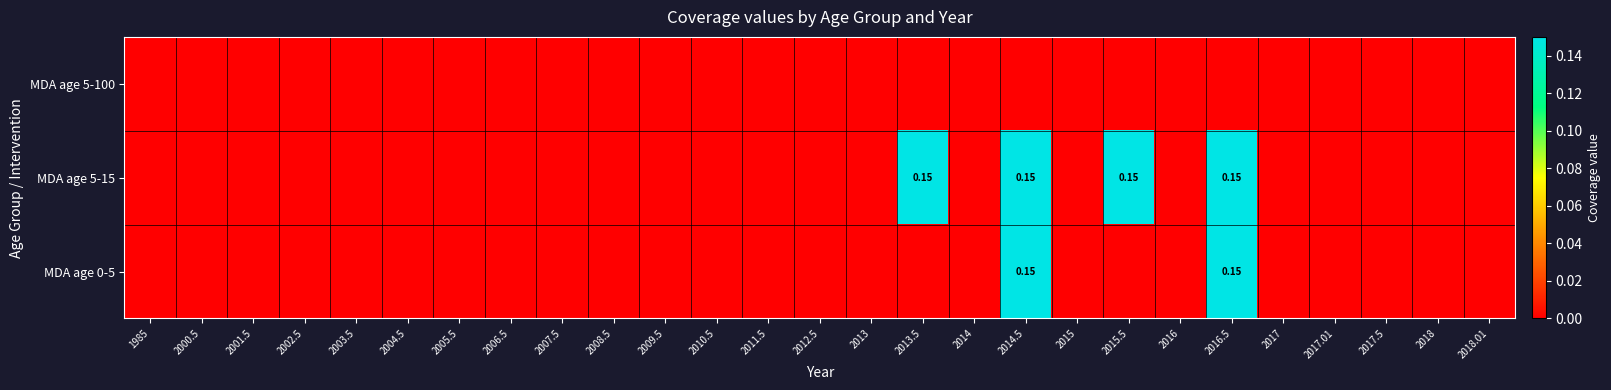

Between 2000.5 and 2012.5, which is larger?

2000.5